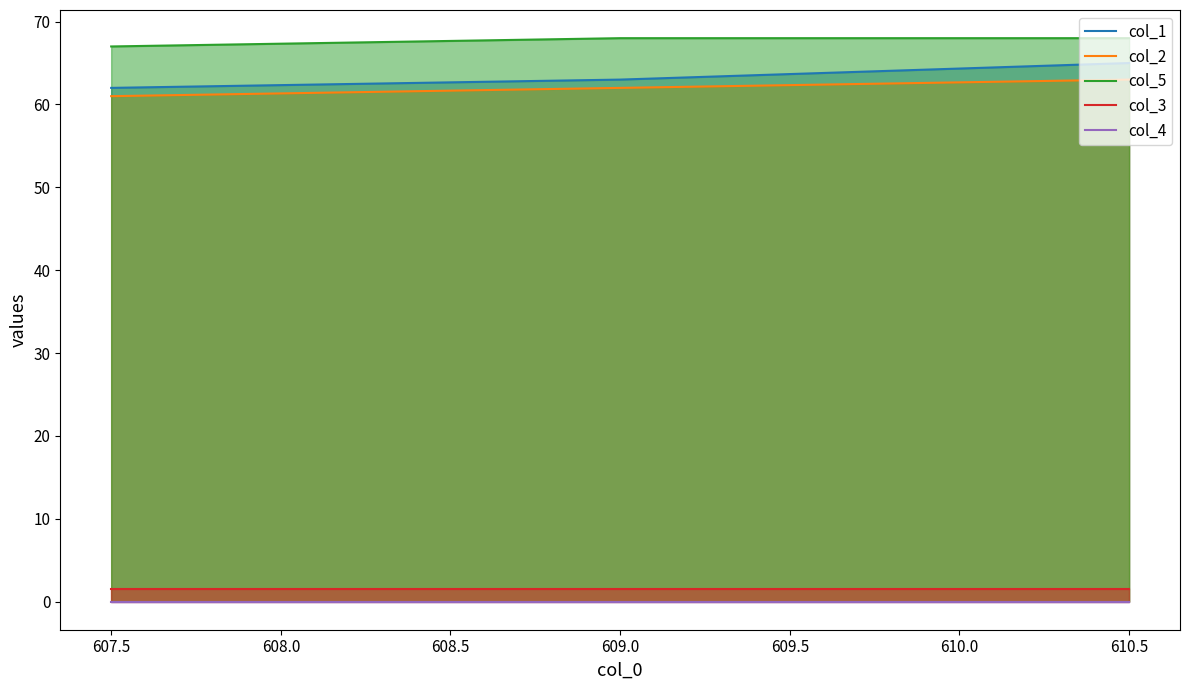

Is it true that col_3 equals 1.5 at 609.0?

True